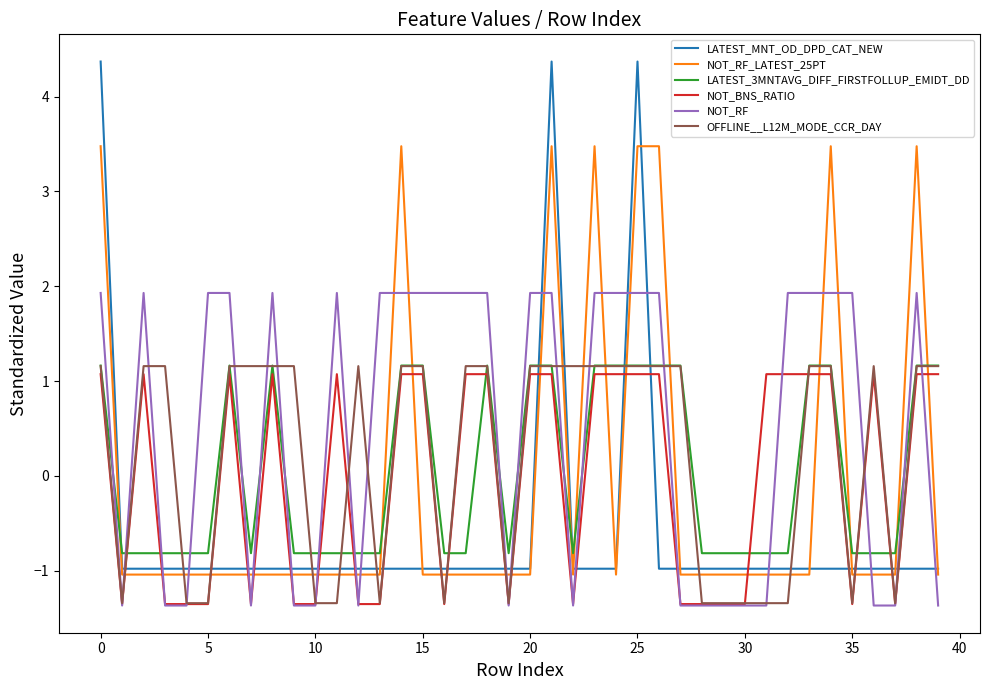

True or false: LATEST_3MNTAVG_DIFF_FIRSTFOLLUP_EMIDT_DD and NOT_RF intersect in this chart.

True